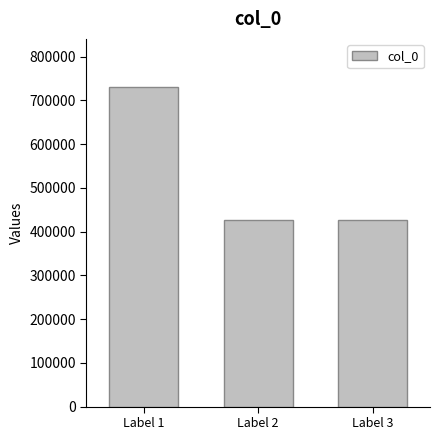

What is the sum of all values?

1584915